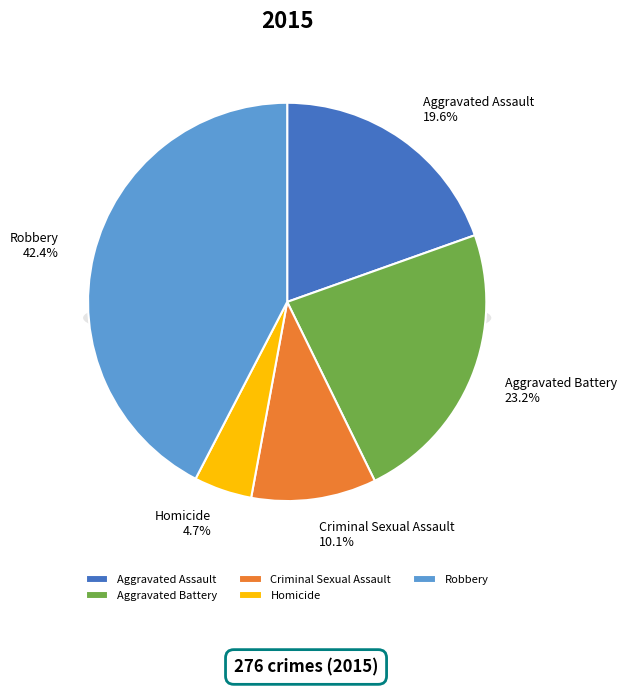

What is the change in value from Aggravated Battery to Criminal Sexual Assault?

-36